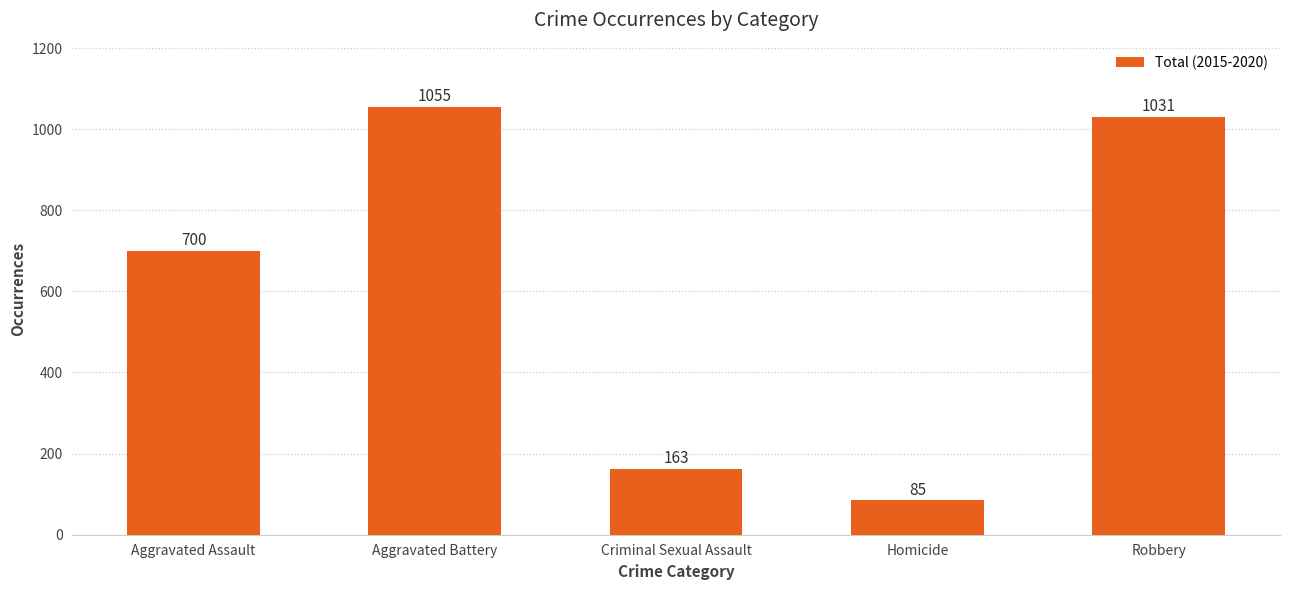

The value at Robbery is 1031. True or false?

True